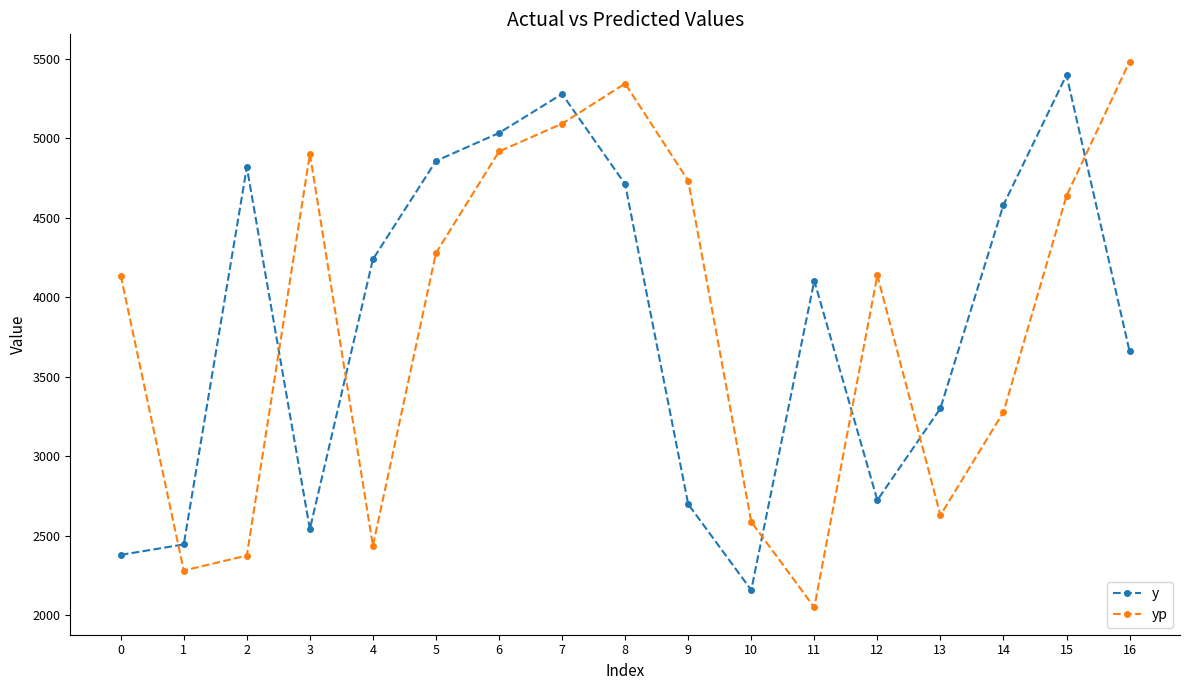

How many data points does each series have?

17